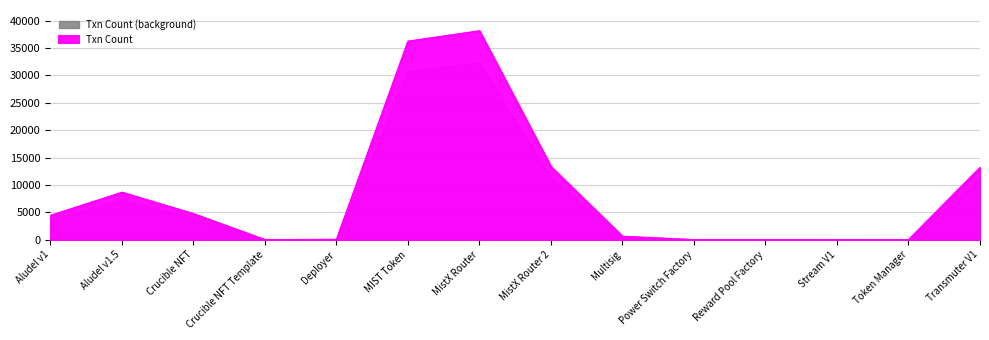

The chart shows a value of 1 at Reward Pool Factory. True or false?

True